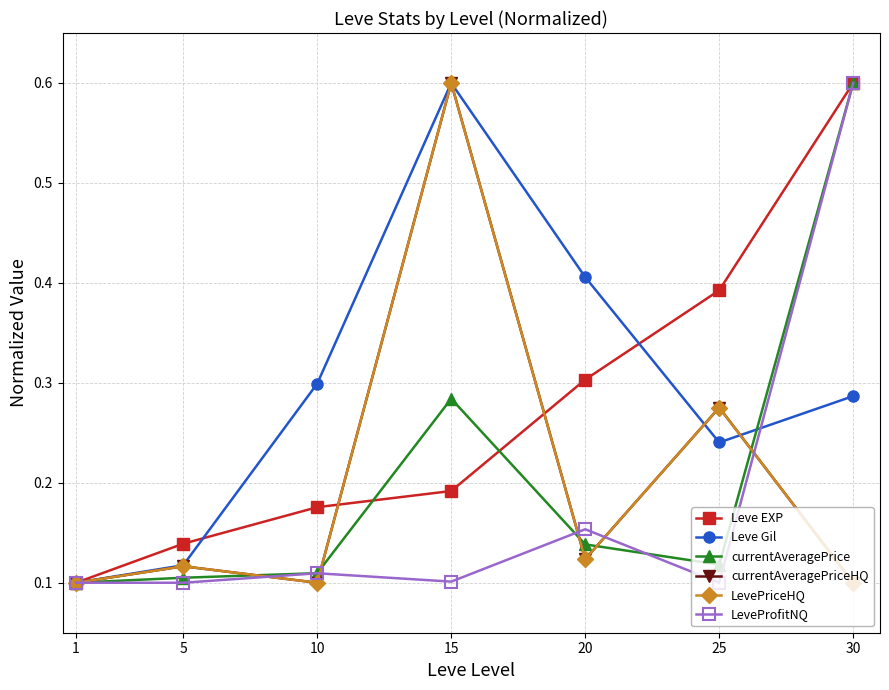

Does the chart have visible grid lines?

Yes